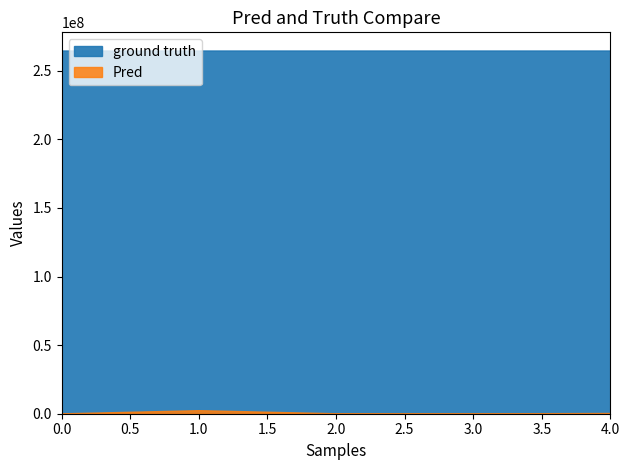

The Pred series shows 392165 at 0. True or false?

False